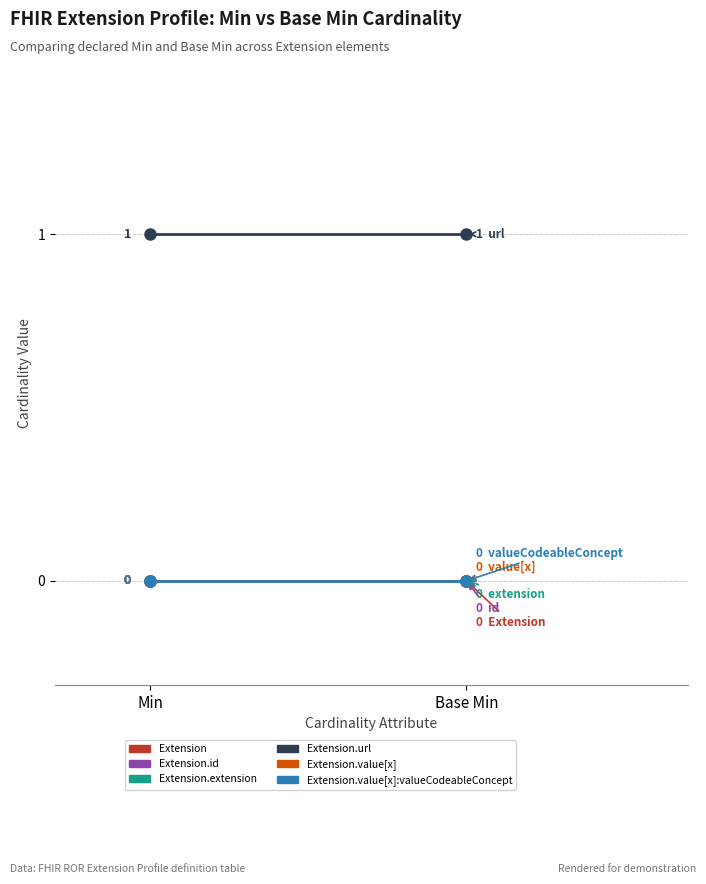

Which series has the largest total across all categories?

Extension.url